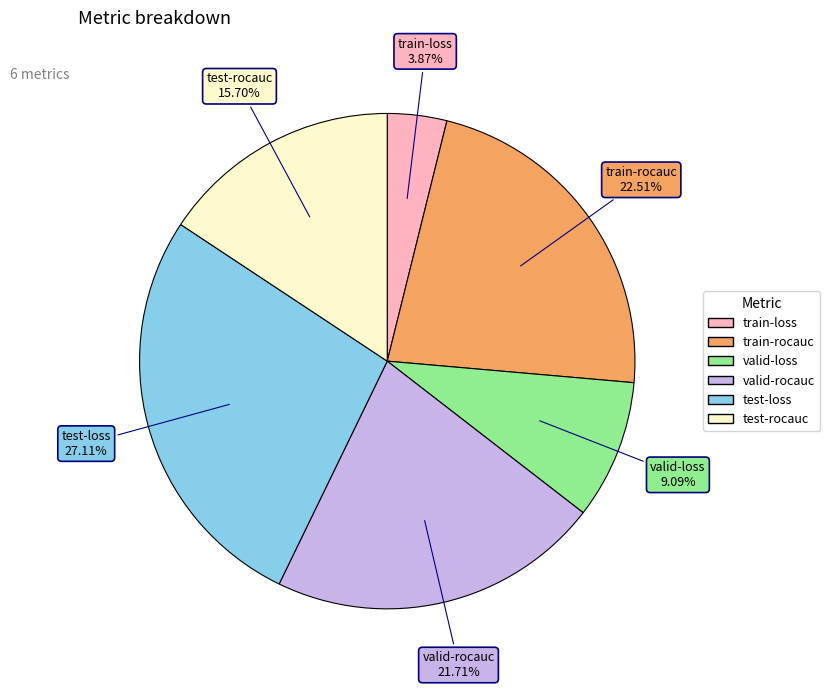

To the nearest percent, what is the average slice percentage?

17%